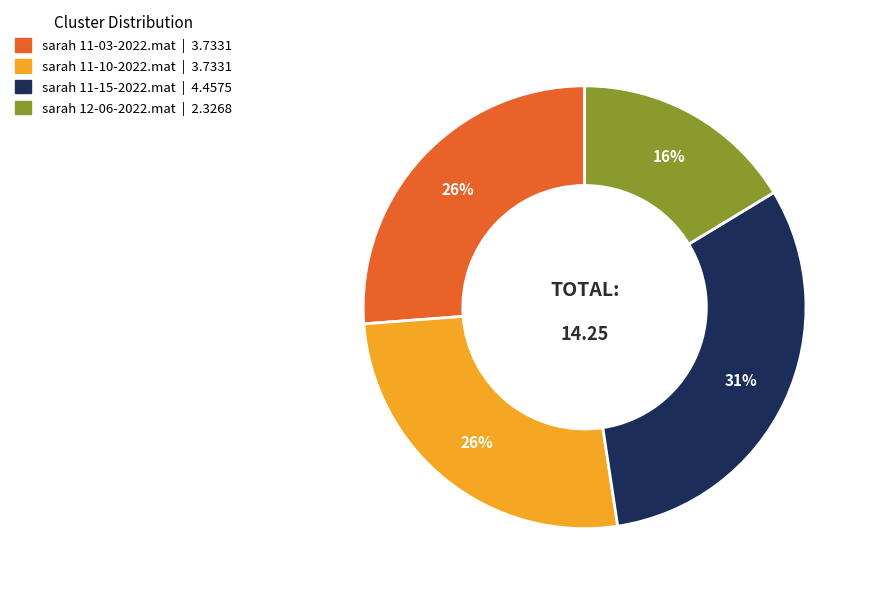

Does any single category account for the majority?

No